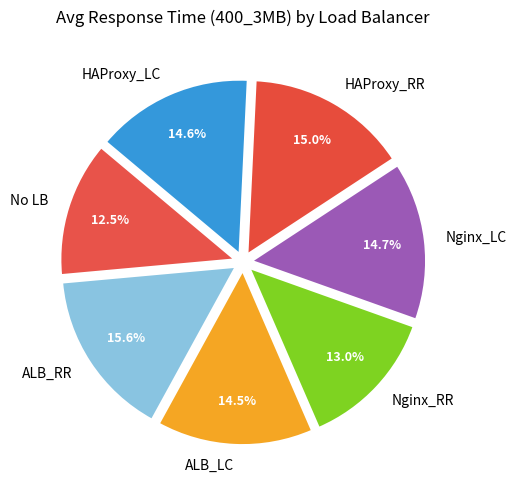

Count the number of slices in the pie.

7